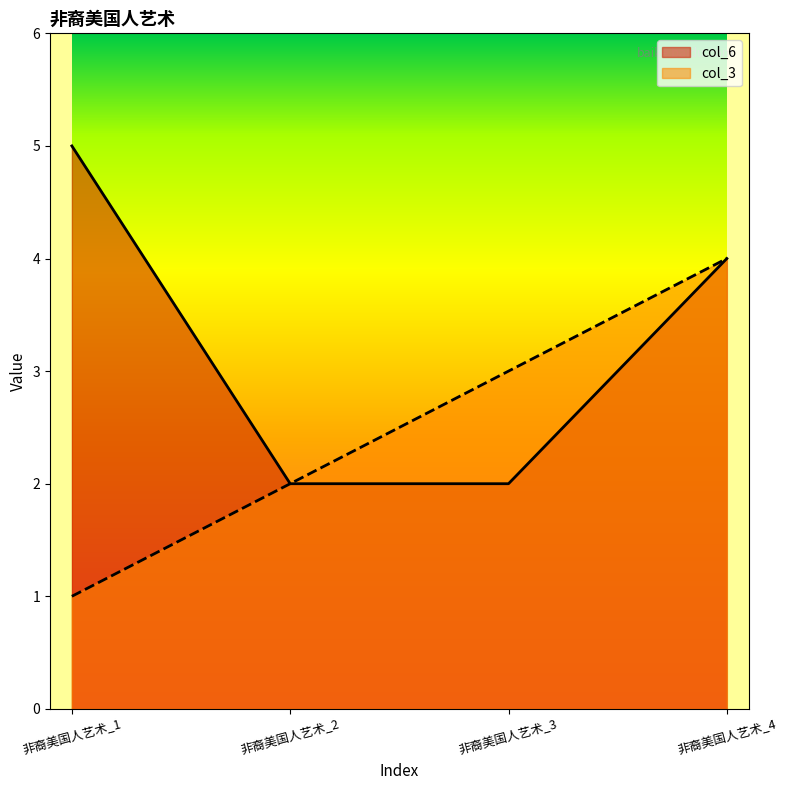

What is the minimum value shown in the chart?

1